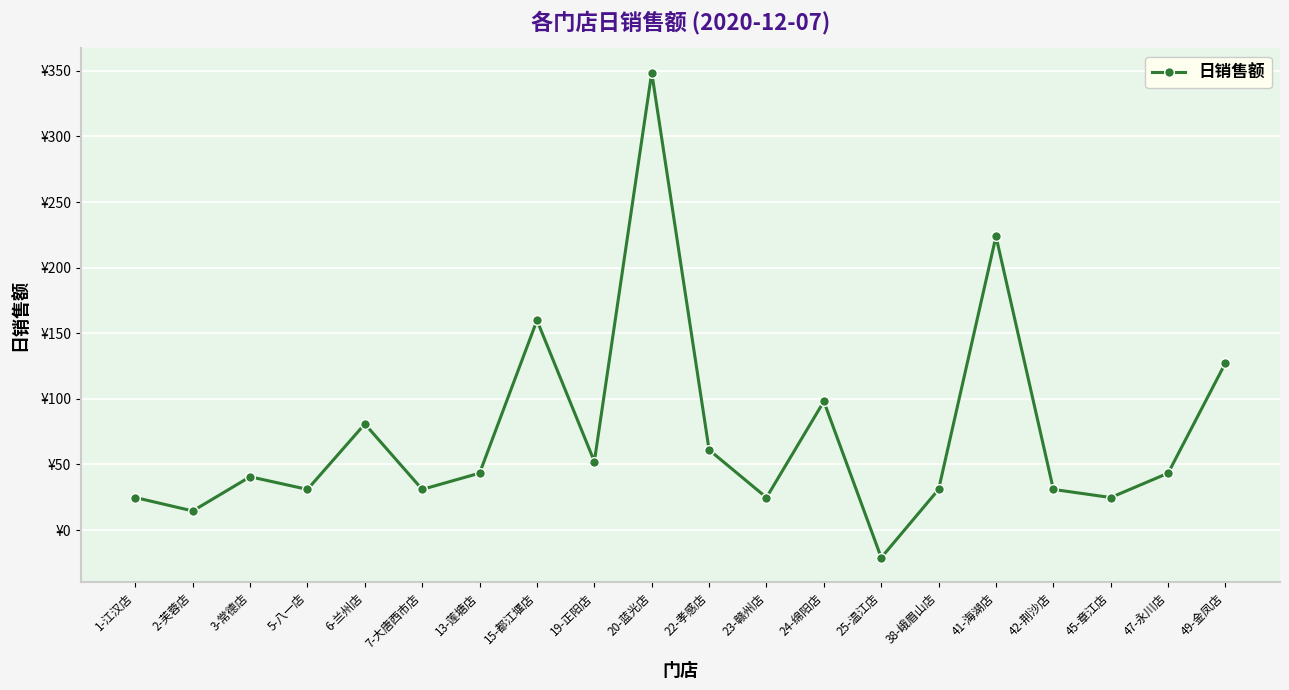

Reading left to right, list all the values displayed in this chart.

24.8	14.6	40.6	31.0	80.9	31.0	43.4	159.9	52.2	348.7	61.1	24.8	98.0	-21.1	31.0	223.9	31.0	24.8	43.4	127.4